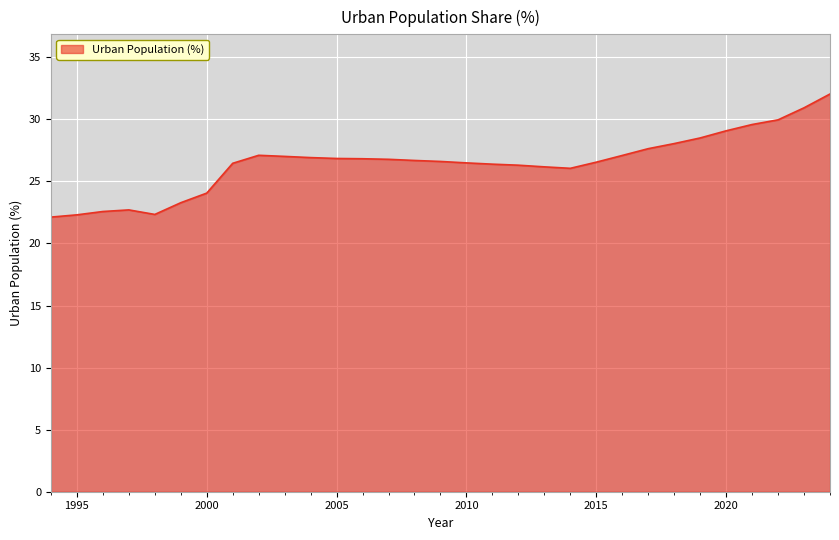

What is the greatest value displayed?

32.0